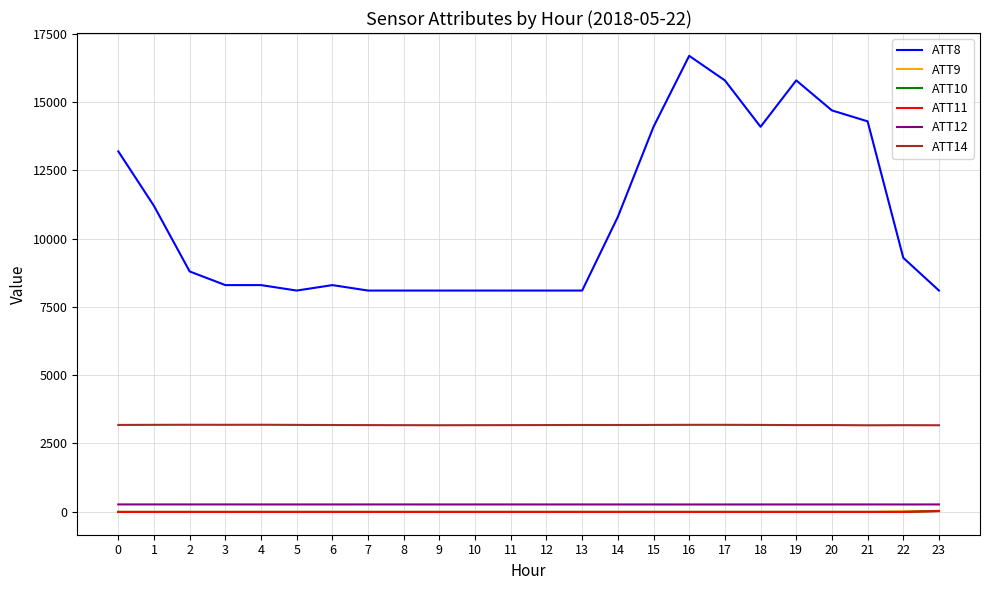

Count the number of data series in this chart.

6